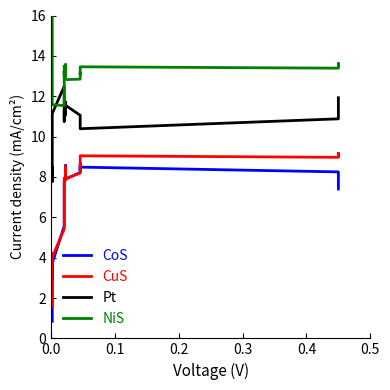

Does the chart have visible grid lines?

No